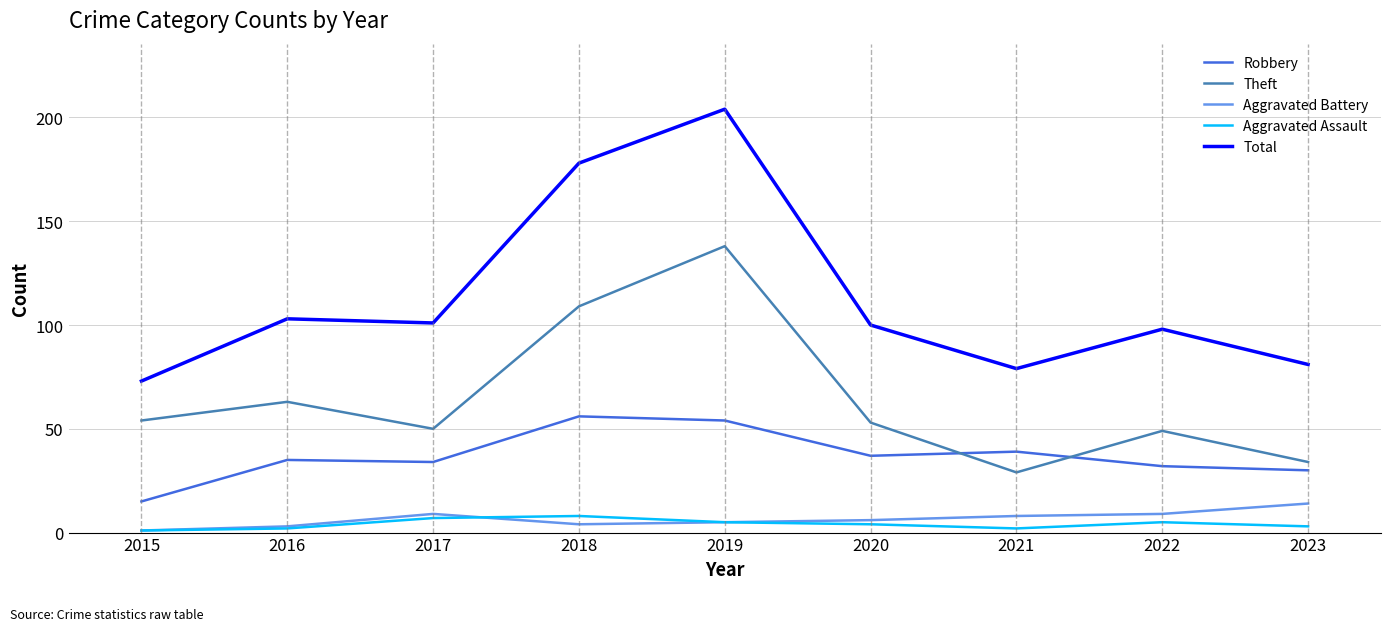

At which label does Theft first exceed 53?

2015